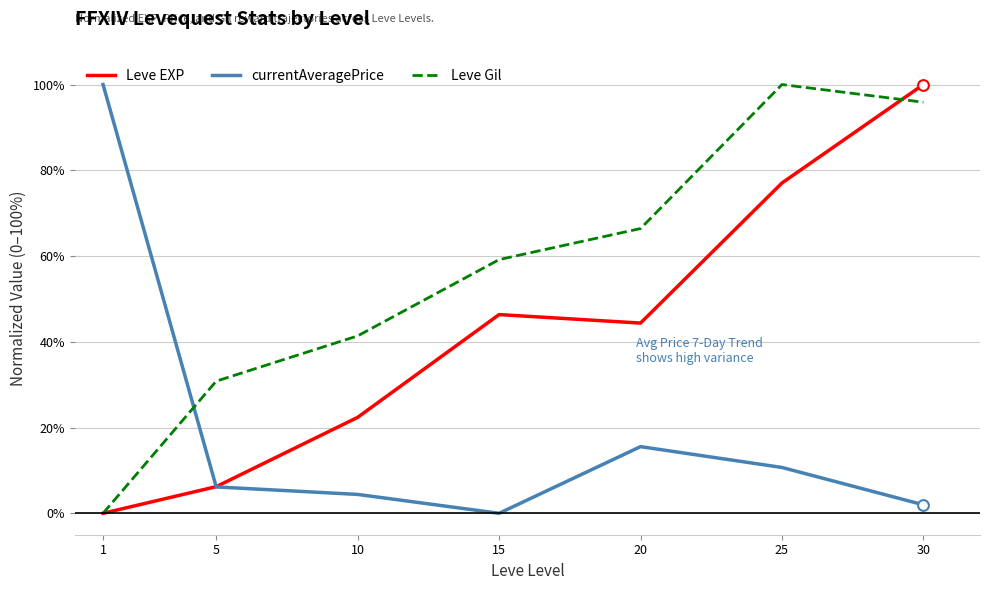

What are all the series names shown in the legend?

Leve EXP, currentAveragePrice, Leve Gil